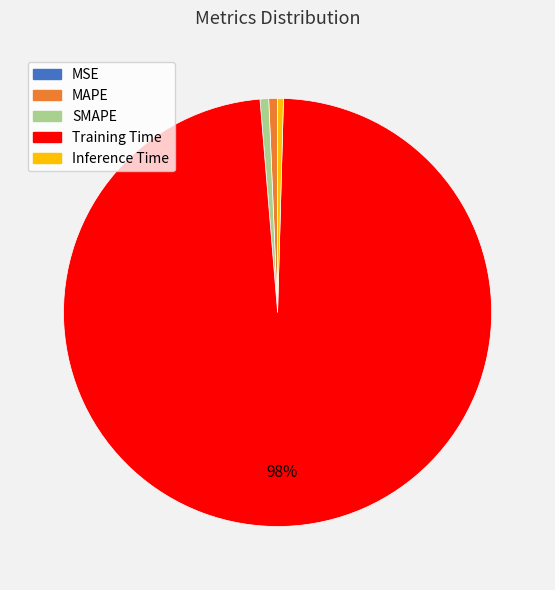

Which slice is the largest?

Training Time